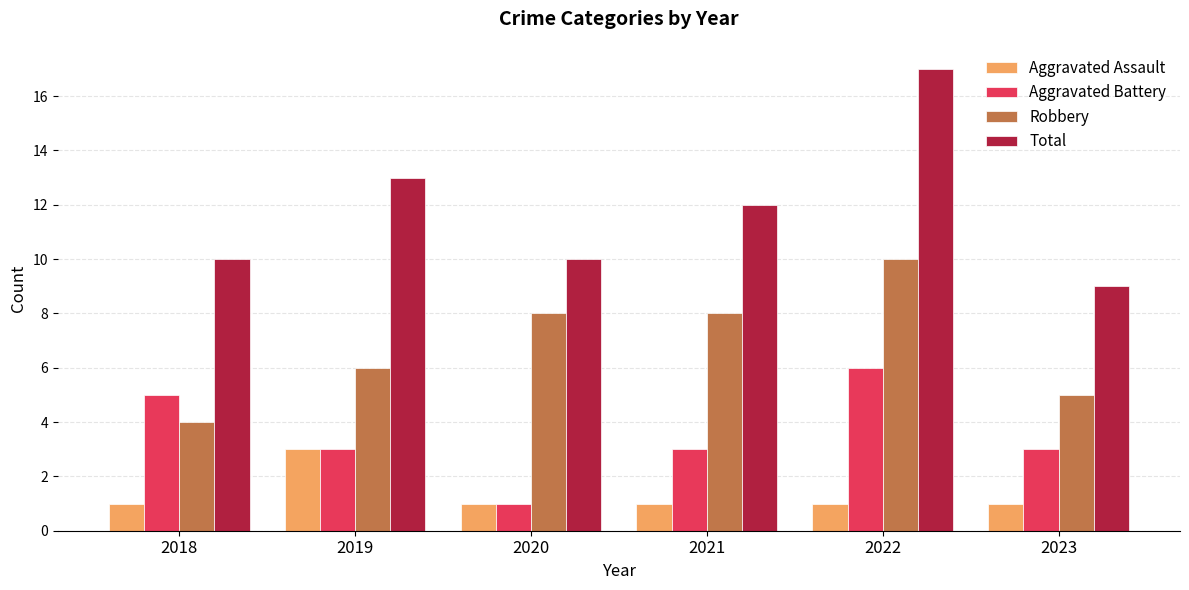

Which series has the widest spread of values?

Total